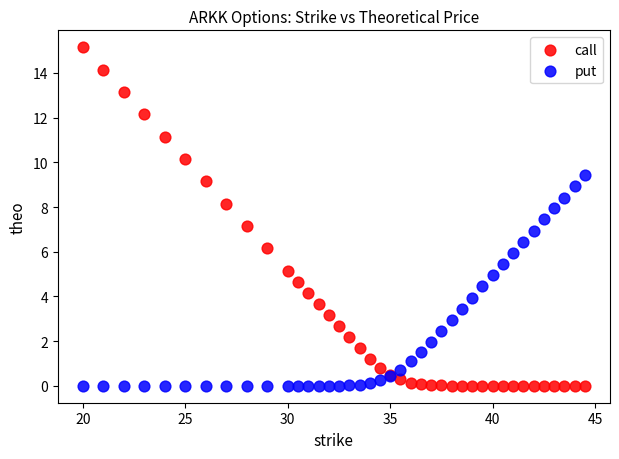

Which series has the largest Y range (max minus min)?

call